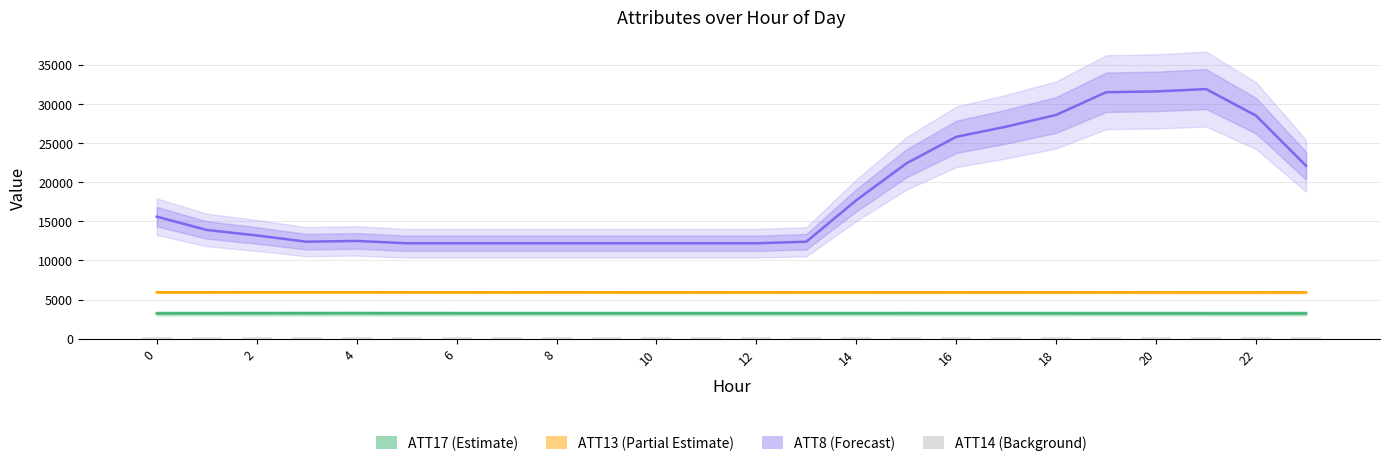

Between 20 and 23, which is larger?

23